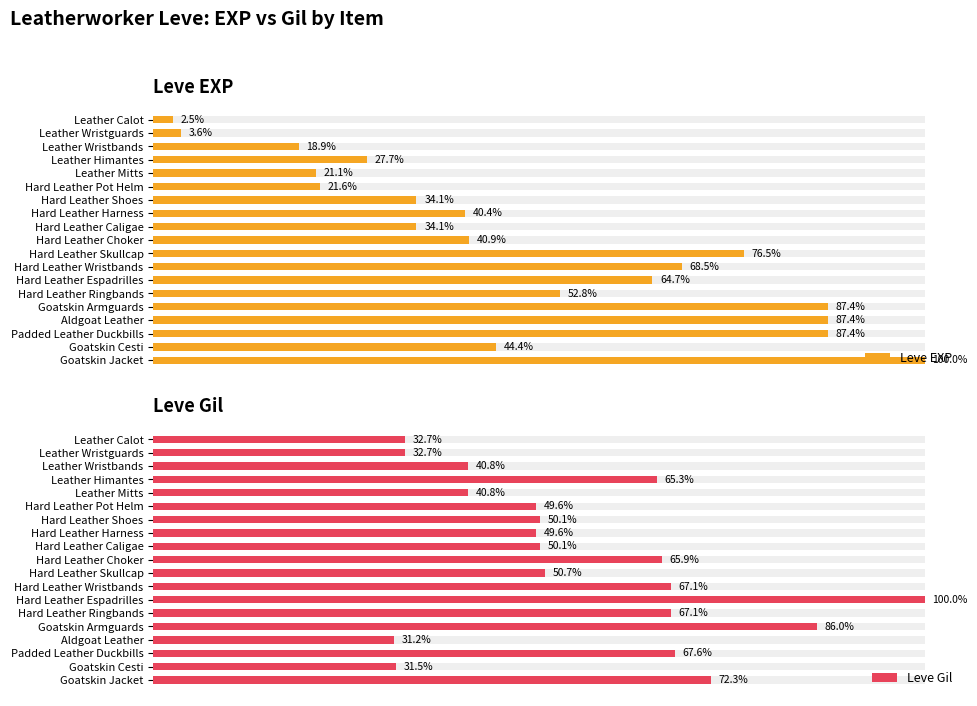

What is the total value across all series at Hard Leather Caligae?

8602